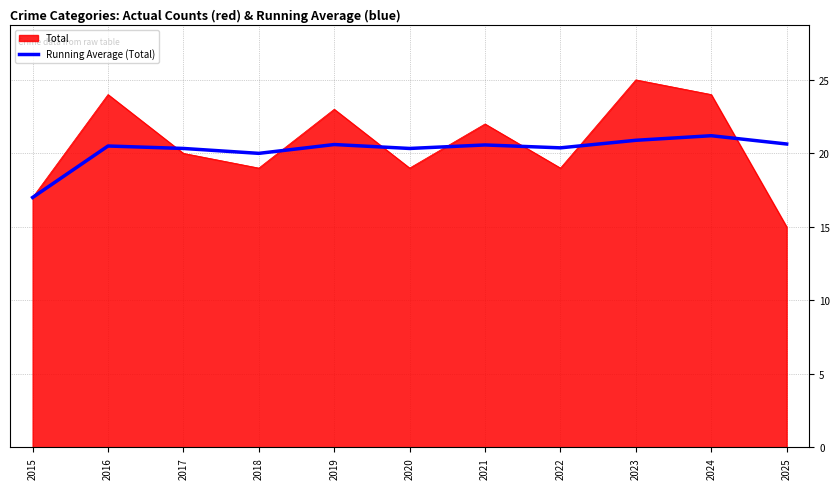

Which series has the largest range (max minus min)?

Total